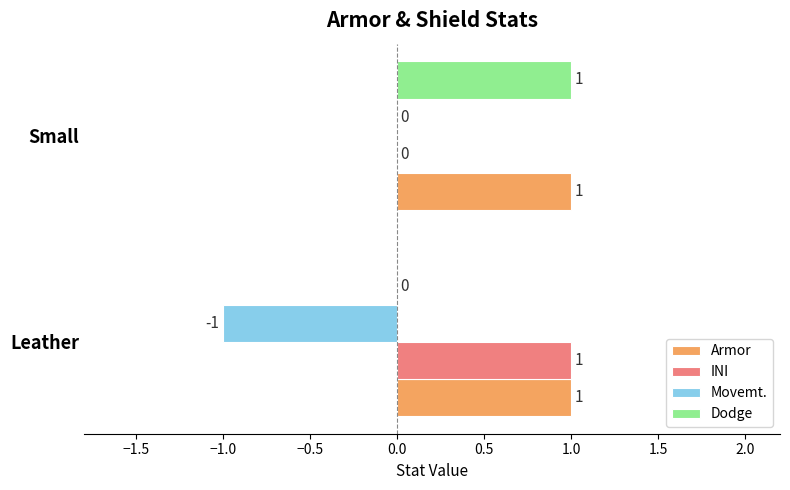

At which category is the sum across all series the highest?

Small